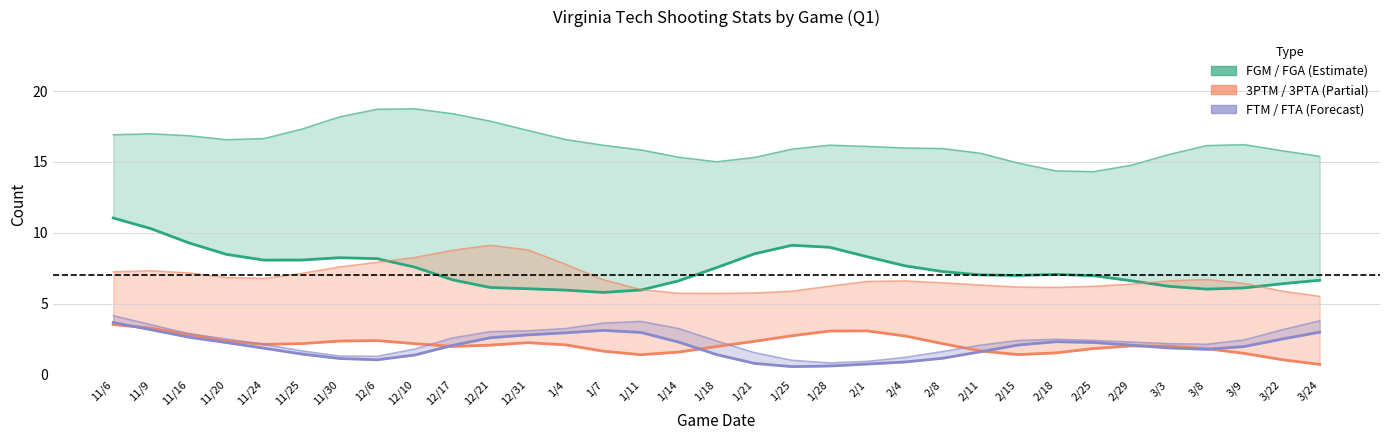

Does the chart display data point markers on the line(s)?

No